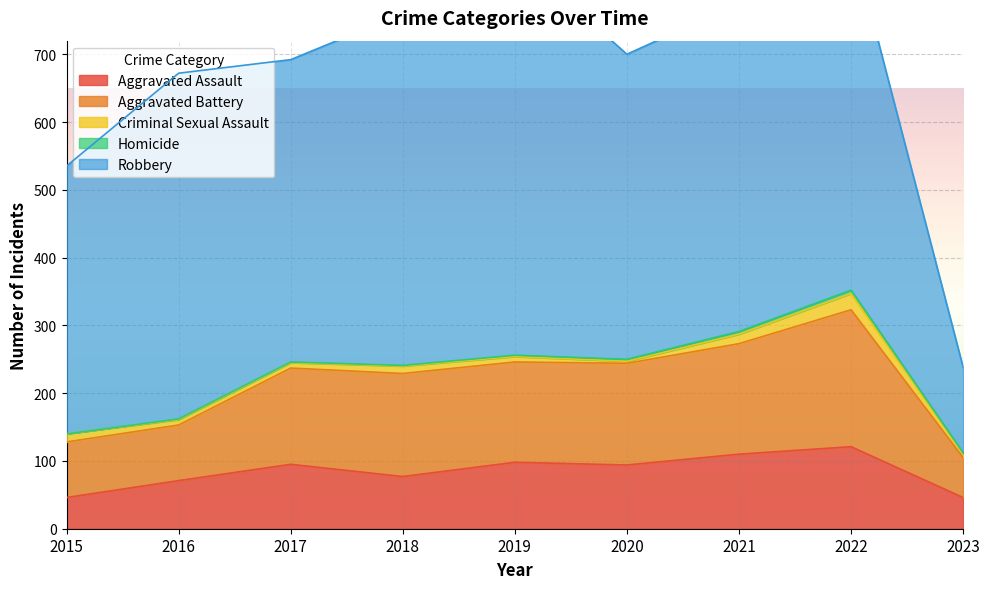

At which category is the sum across all series the highest?

2022